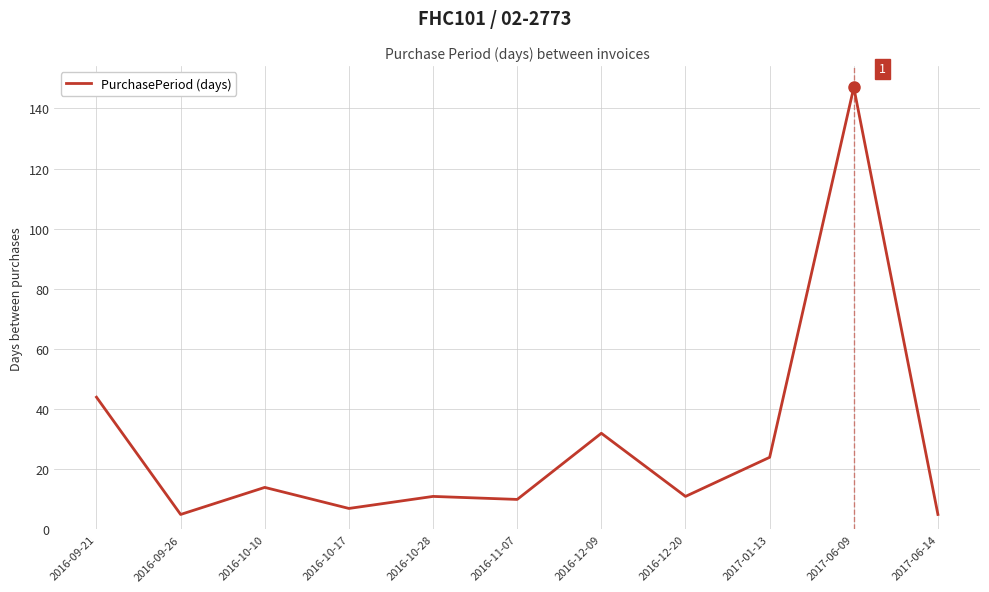

What is the minimum value shown in the chart?

5